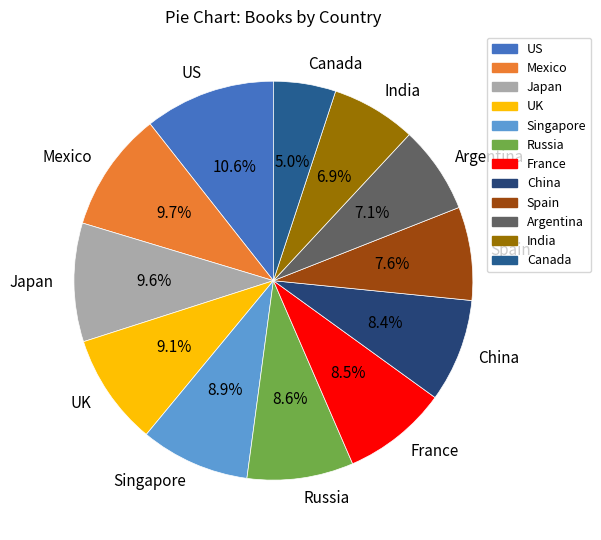

Which slice is the largest?

US